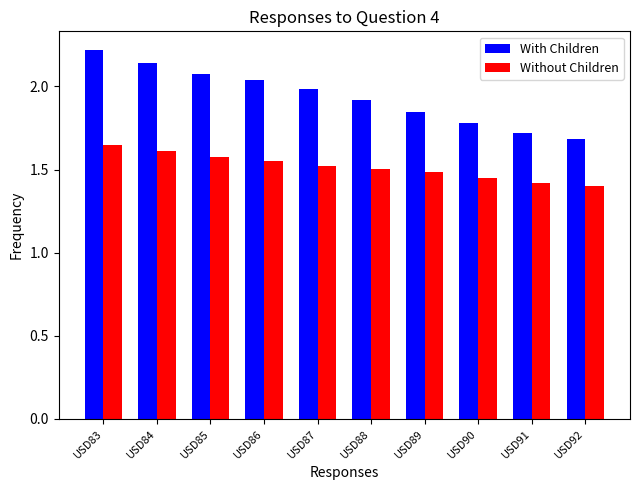

Which series has the largest range (max minus min)?

With Children